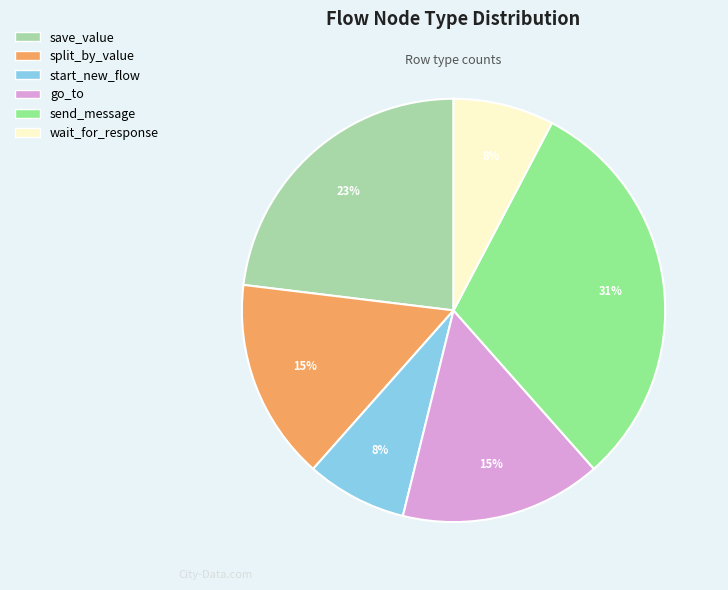

Is it true that wait_for_response is 1% of the pie?

False